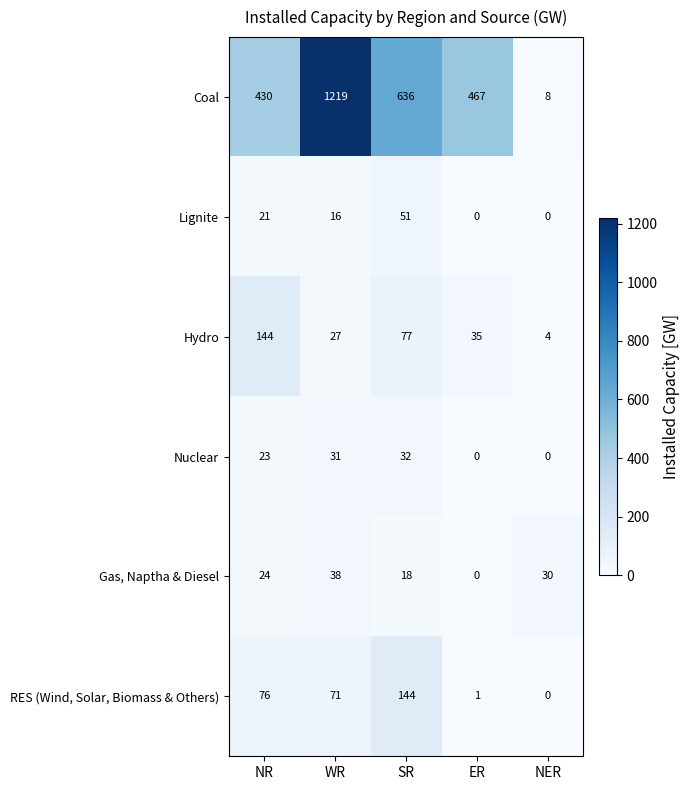

True or false: Nuclear has a value of 0 at ER.

True